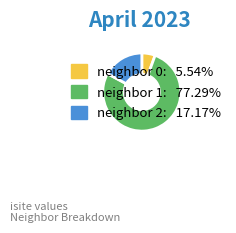

Does any single category account for the majority?

Yes